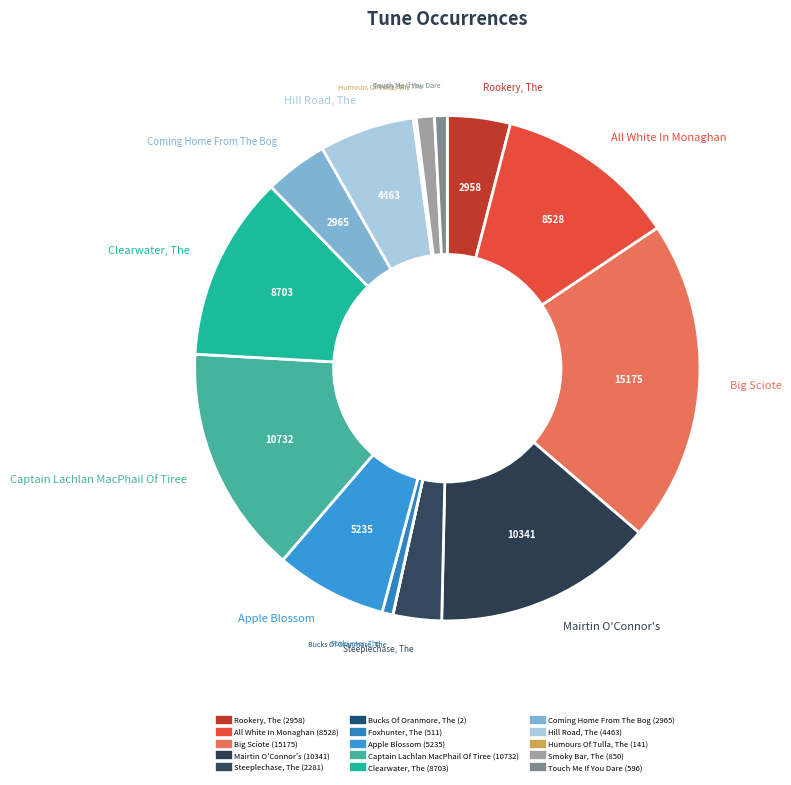

Which has a higher value, Coming Home From The Bog or Clearwater, The?

Clearwater, The